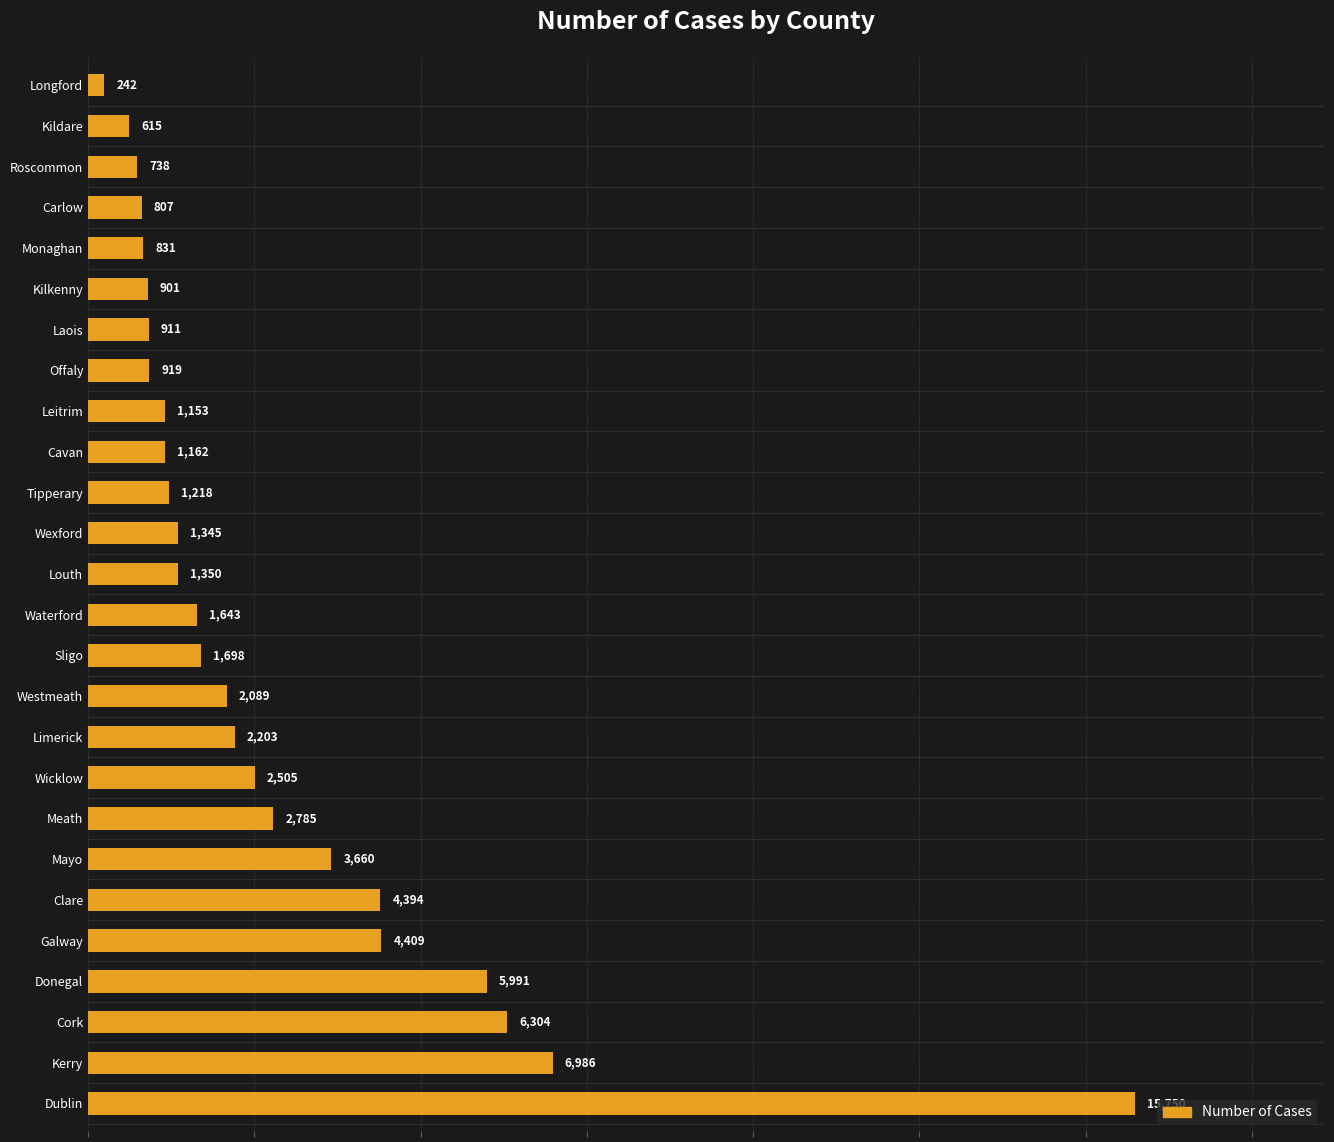

Rank the categories by value from lowest to highest.

Longford, Kildare, Roscommon, Carlow, Monaghan, Kilkenny, Laois, Offaly, Leitrim, Cavan, Tipperary, Wexford, Louth, Waterford, Sligo, Westmeath, Limerick, Wicklow, Meath, Mayo, Clare, Galway, Donegal, Cork, Kerry, Dublin